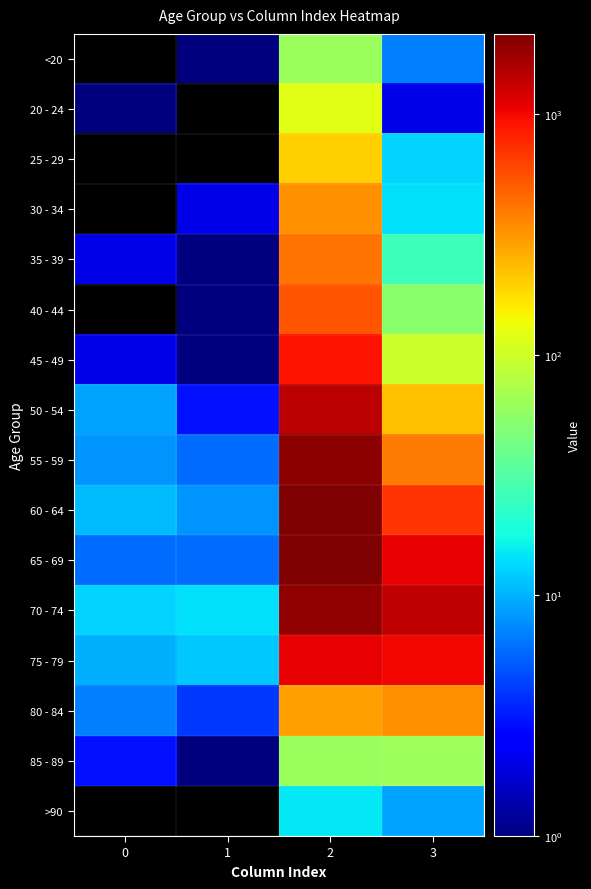

What is the total value across all series at 2?

13581